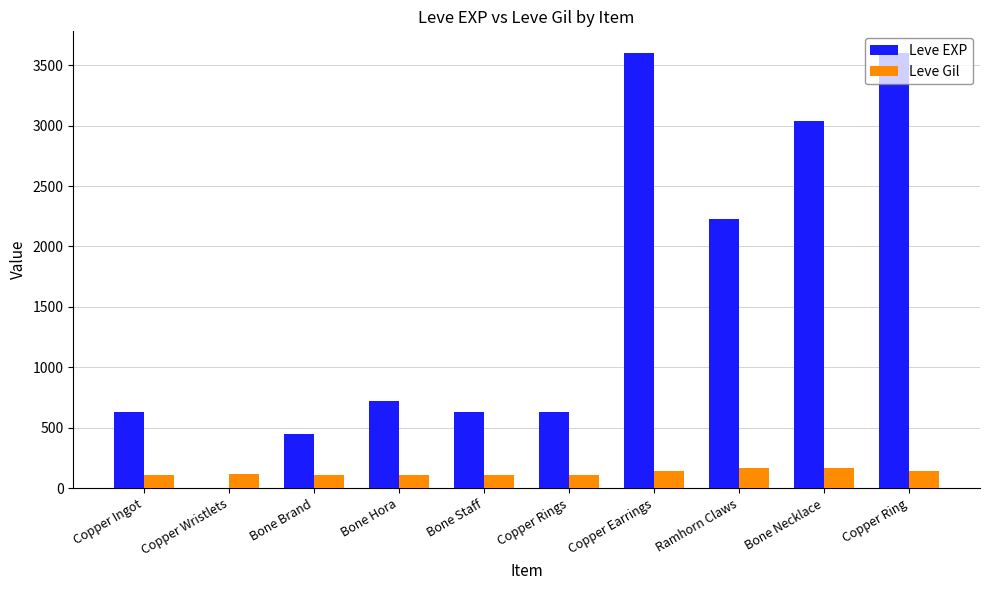

What is the maximum value shown in the chart?

3600